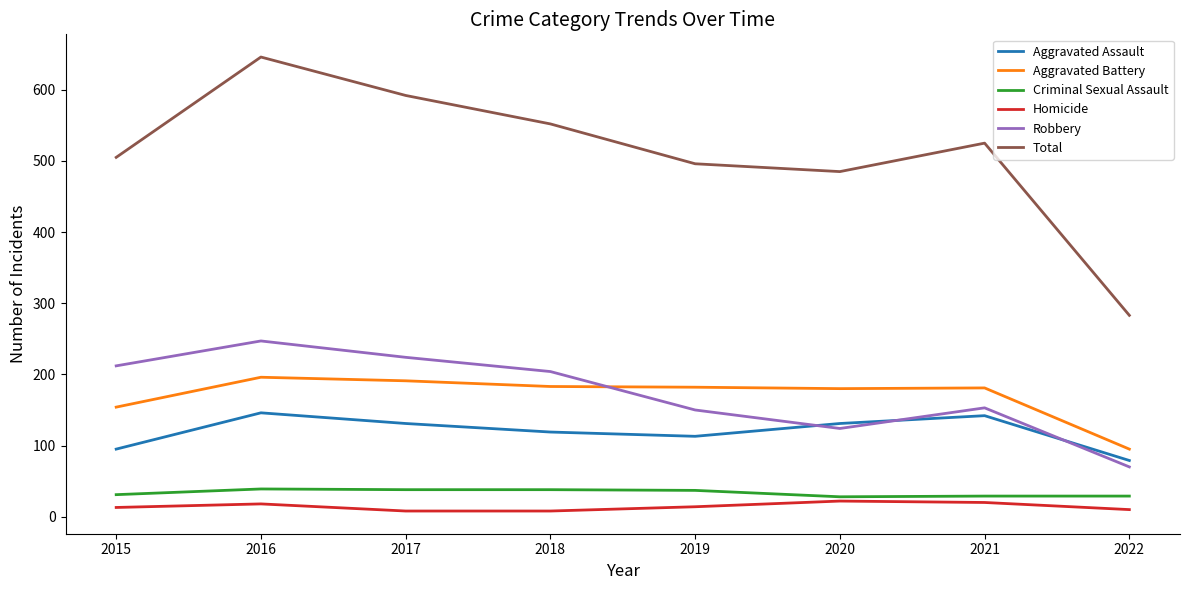

How many interior local peaks does the Total series have?

2